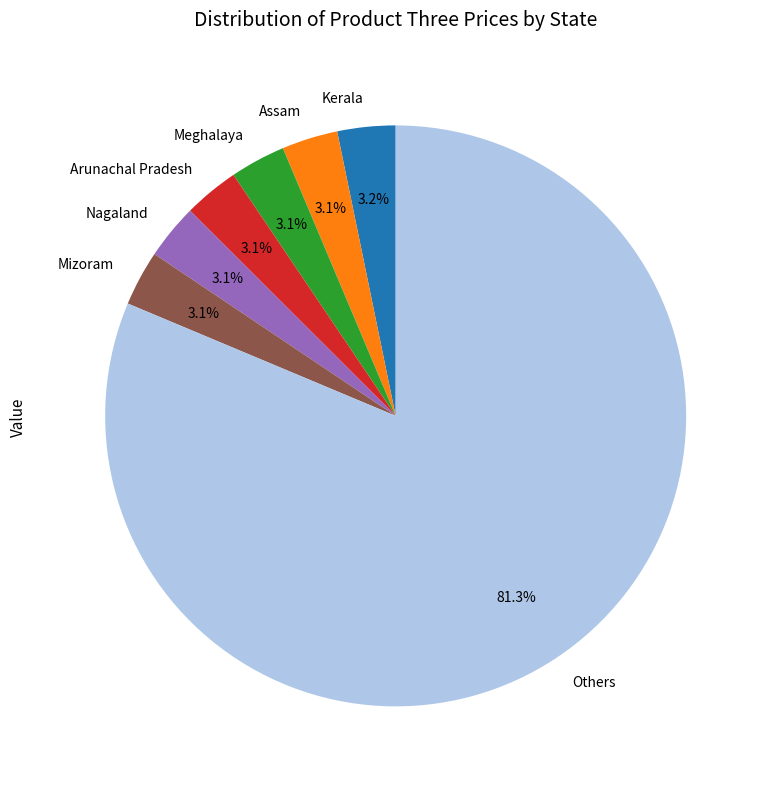

How many segments does this pie chart have?

7